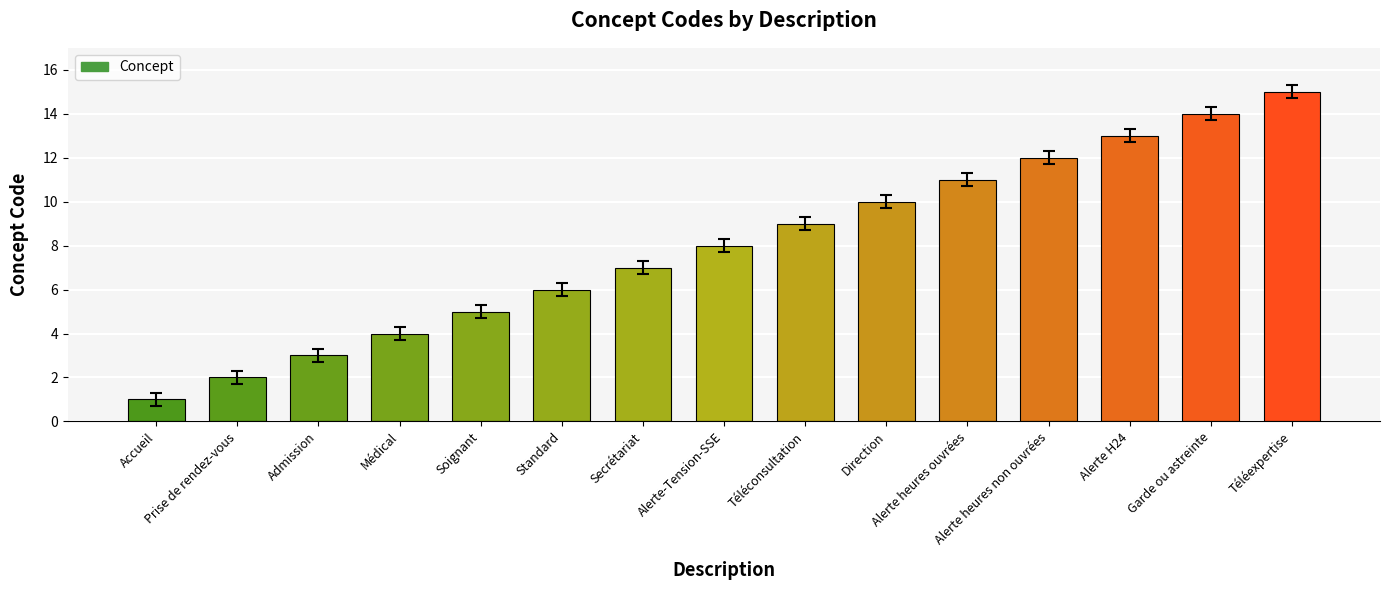

At which category does the chart reach its peak across all series?

Téléexpertise